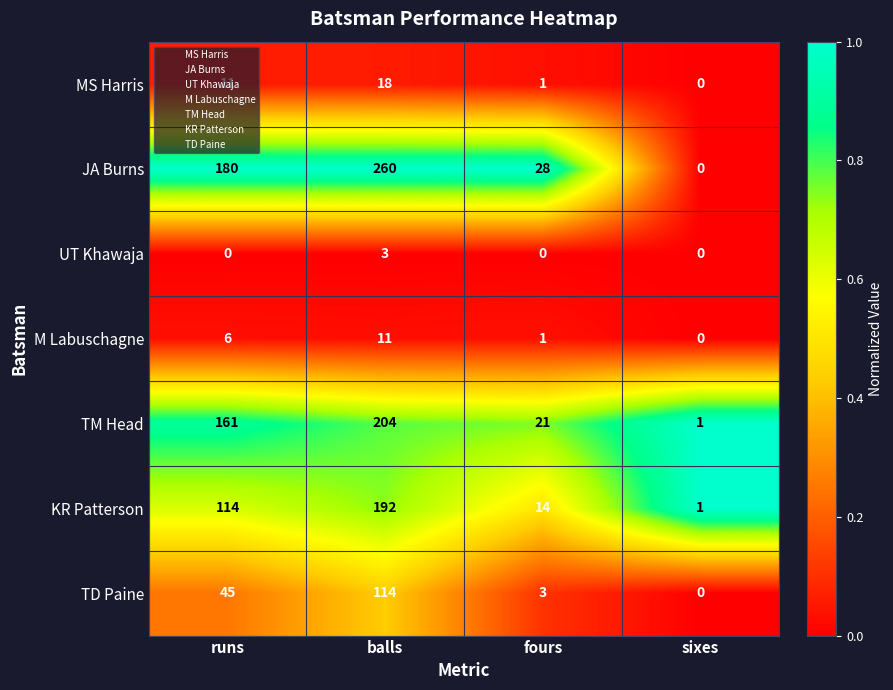

Rank the series by their maximum value, from lowest to highest.

UT Khawaja, M Labuschagne, MS Harris, TD Paine, KR Patterson, TM Head, JA Burns